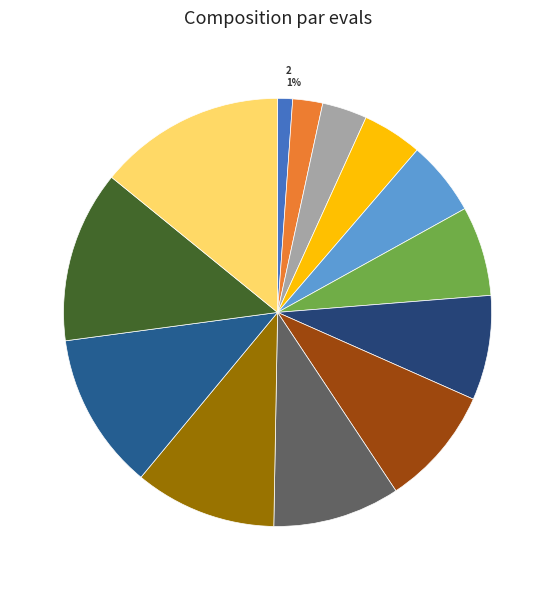

Which has a higher value, 17 10% or 6 3%?

17 10%